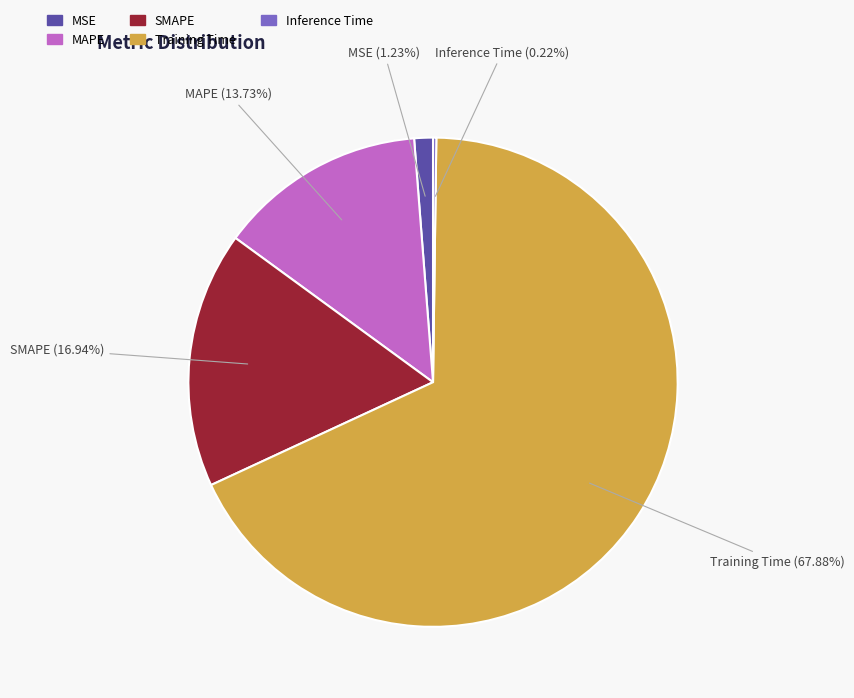

What is the largest slice in the pie chart?

Training Time